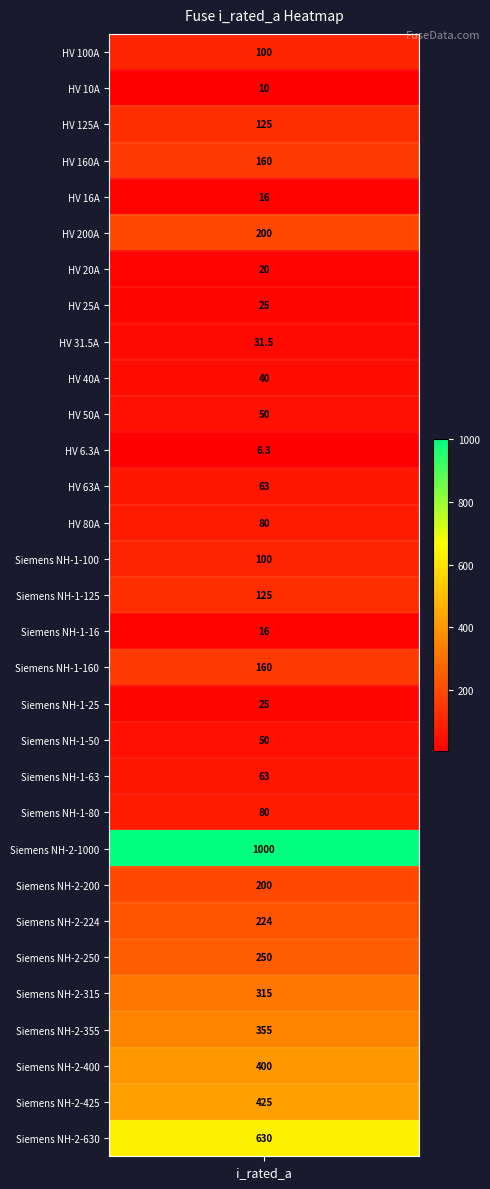

Reading right to left, list all the values displayed in this chart.

Siemens NH-2-630=630.0	Siemens NH-2-425=425.0	Siemens NH-2-400=400.0	Siemens NH-2-355=355.0	Siemens NH-2-315=315.0	Siemens NH-2-250=250.0	Siemens NH-2-224=224.0	Siemens NH-2-200=200.0	Siemens NH-2-1000=1000.0	Siemens NH-1-80=80.0	Siemens NH-1-63=63.0	Siemens NH-1-50=50.0	Siemens NH-1-25=25.0	Siemens NH-1-160=160.0	Siemens NH-1-16=16.0	Siemens NH-1-125=125.0	Siemens NH-1-100=100.0	HV 80A=80.0	HV 63A=63.0	HV 6.3A=6.3	HV 50A=50.0	HV 40A=40.0	HV 31.5A=31.5	HV 25A=25.0	HV 20A=20.0	HV 200A=200.0	HV 16A=16.0	HV 160A=160.0	HV 125A=125.0	HV 10A=10.0	HV 100A=100.0